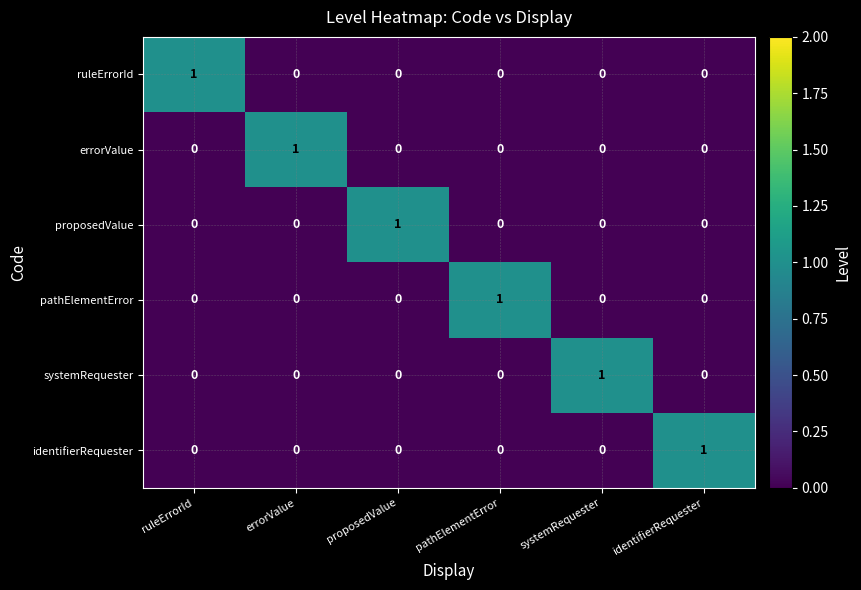

What is the difference between the highest and lowest values at systemRequester?

1